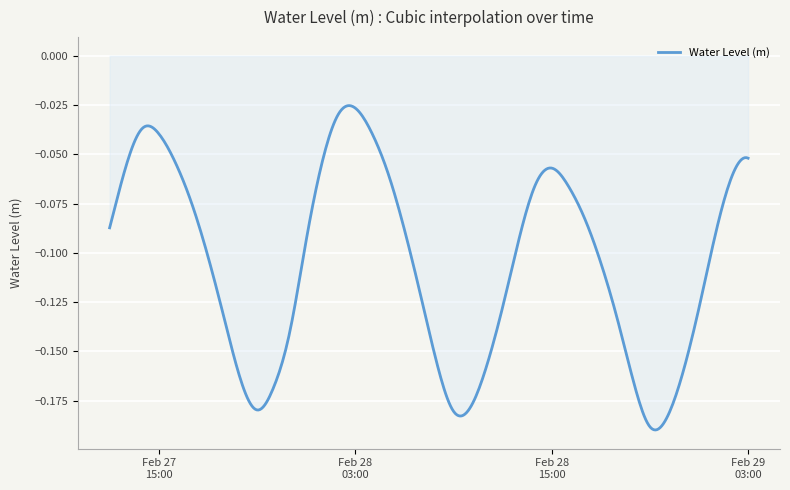

Which category has the highest value across all series?

2024-02-28 03:00:00